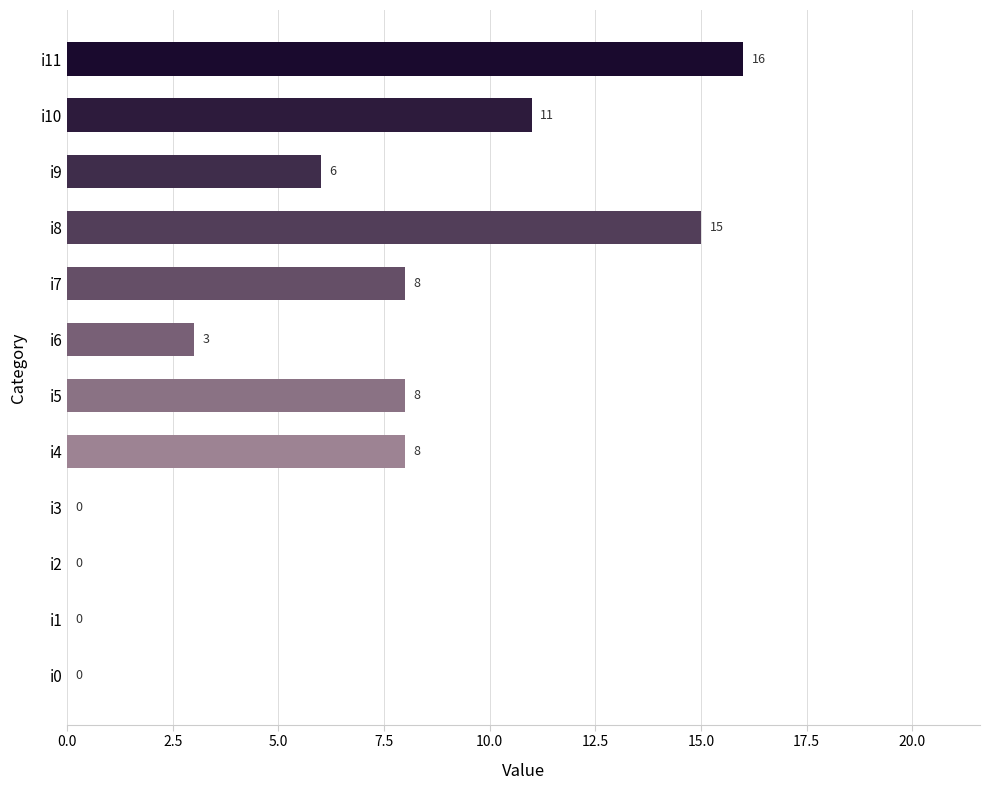

Count the number of categories in the chart.

12